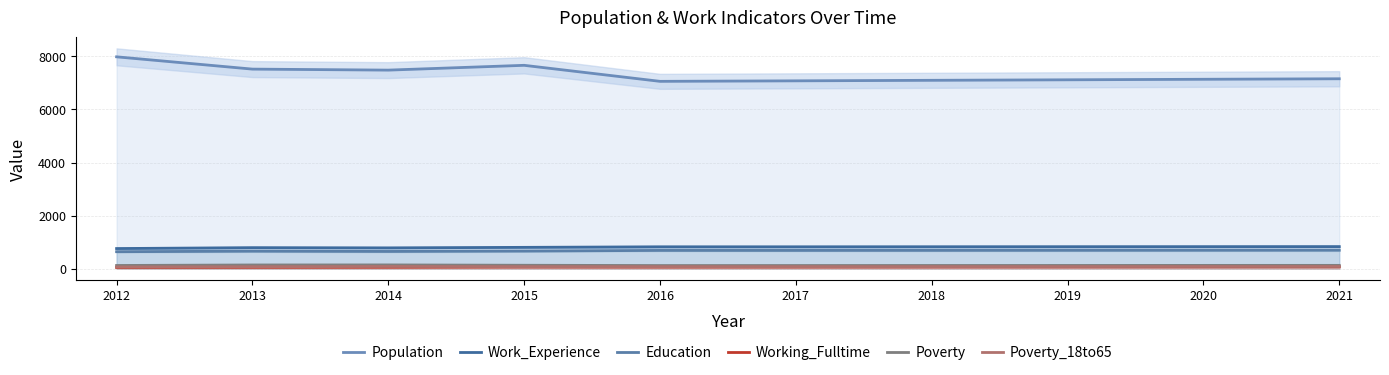

How many lines are shown in the chart?

6